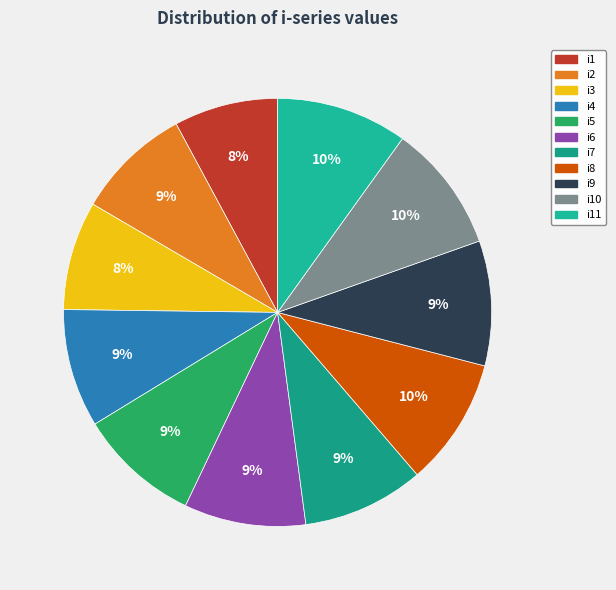

True or false: i11 accounts for 10% of the total.

True